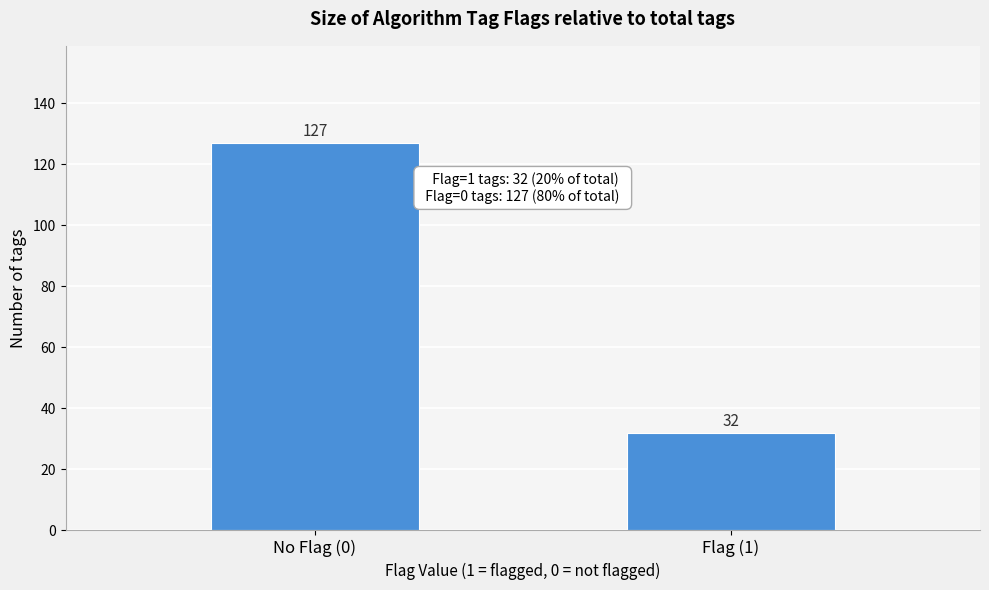

Reading right to left, transcribe all the data shown in this chart.

Flag (1)=32	No Flag (0)=127